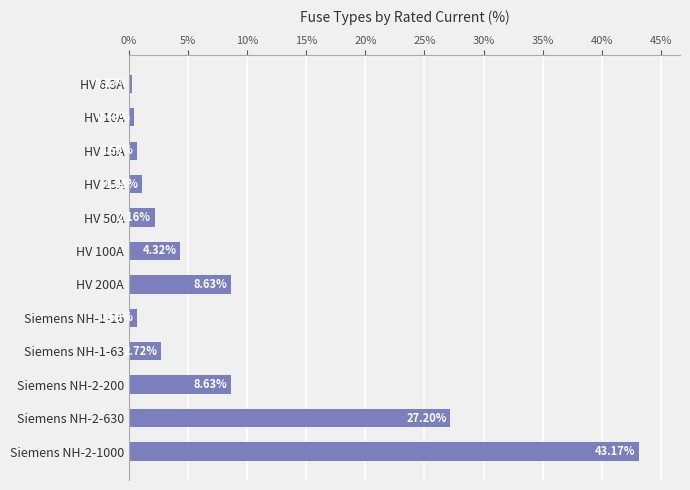

What is the change in value from HV 16A to Siemens NH-2-630?

+26.5